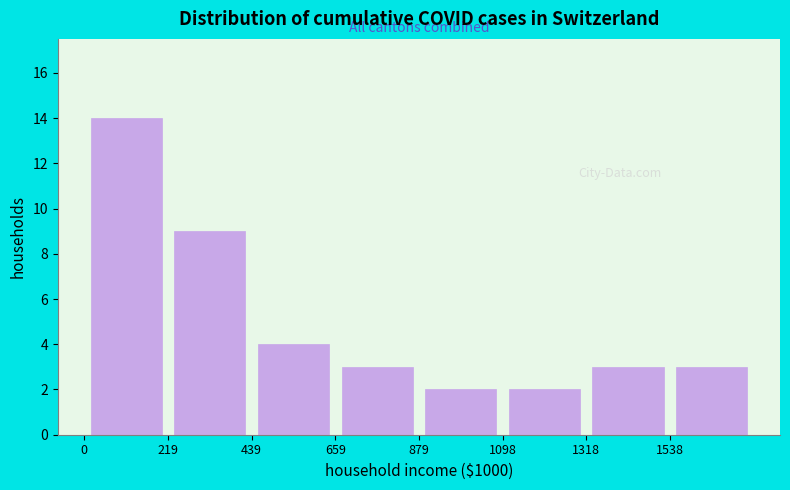

Reading left to right, list every bar in this chart as the range it spans on the x-axis followed by its height. Neither the bar edges nor the heights are printed on the chart, so give them approximately, as read against the axes.

0 to 200: 14
200 to 450: 9
450 to 650: 4
650 to 900: 3
900 to 1100: 2
1100 to 1300: 2
1300 to 1550: 3
1550 to 1750: 3